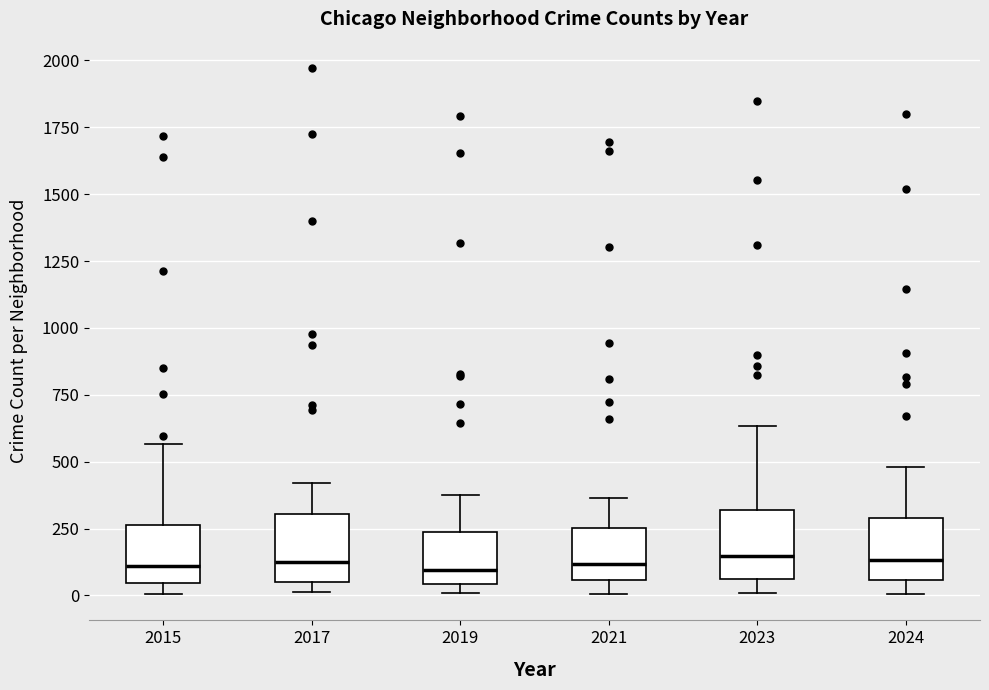

Where is the lower edge of the box at x = 2019 on the y-axis? The values are not printed on the chart, so give them approximately, as read against the axis.

50